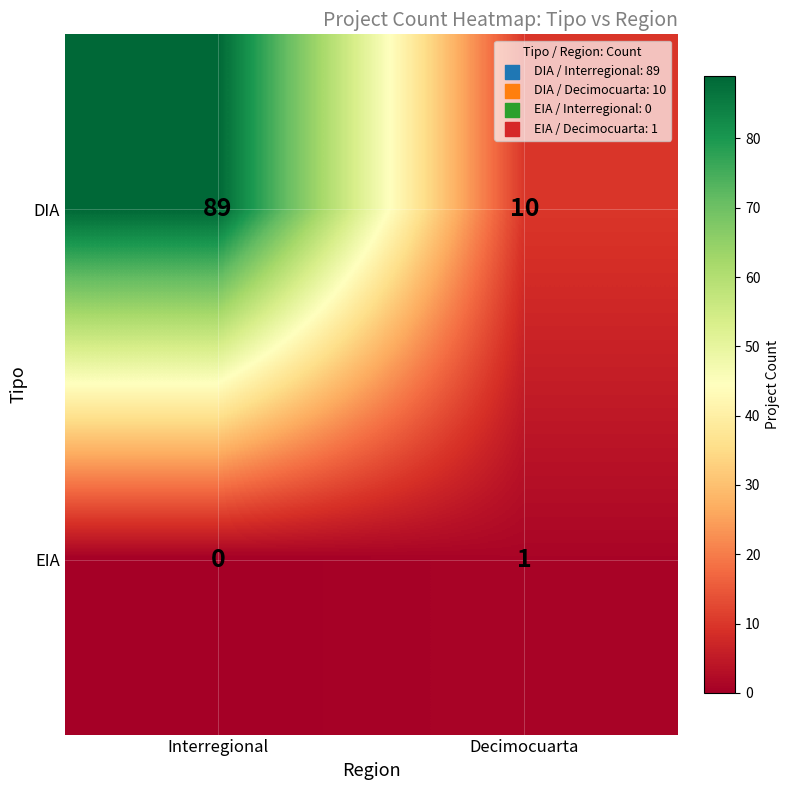

Count the number of data series in this chart.

2